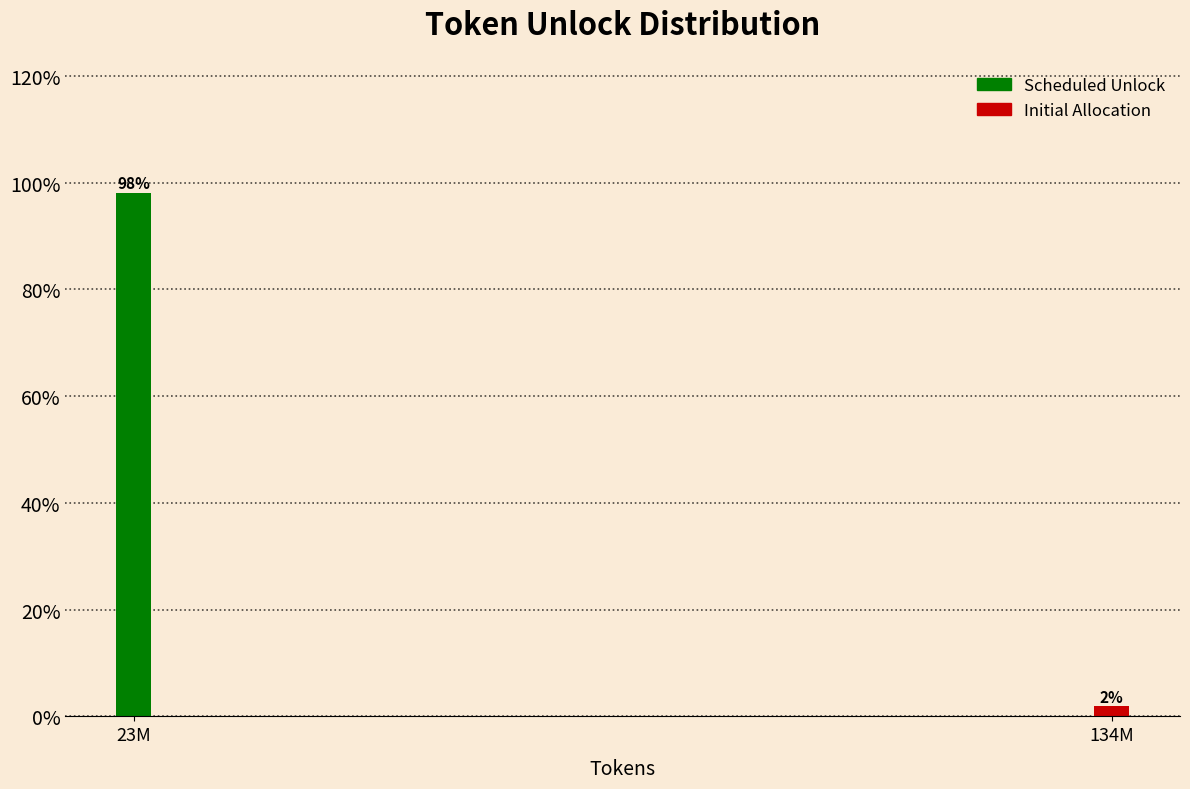

What is the label of the 2nd bar from the right?

23M